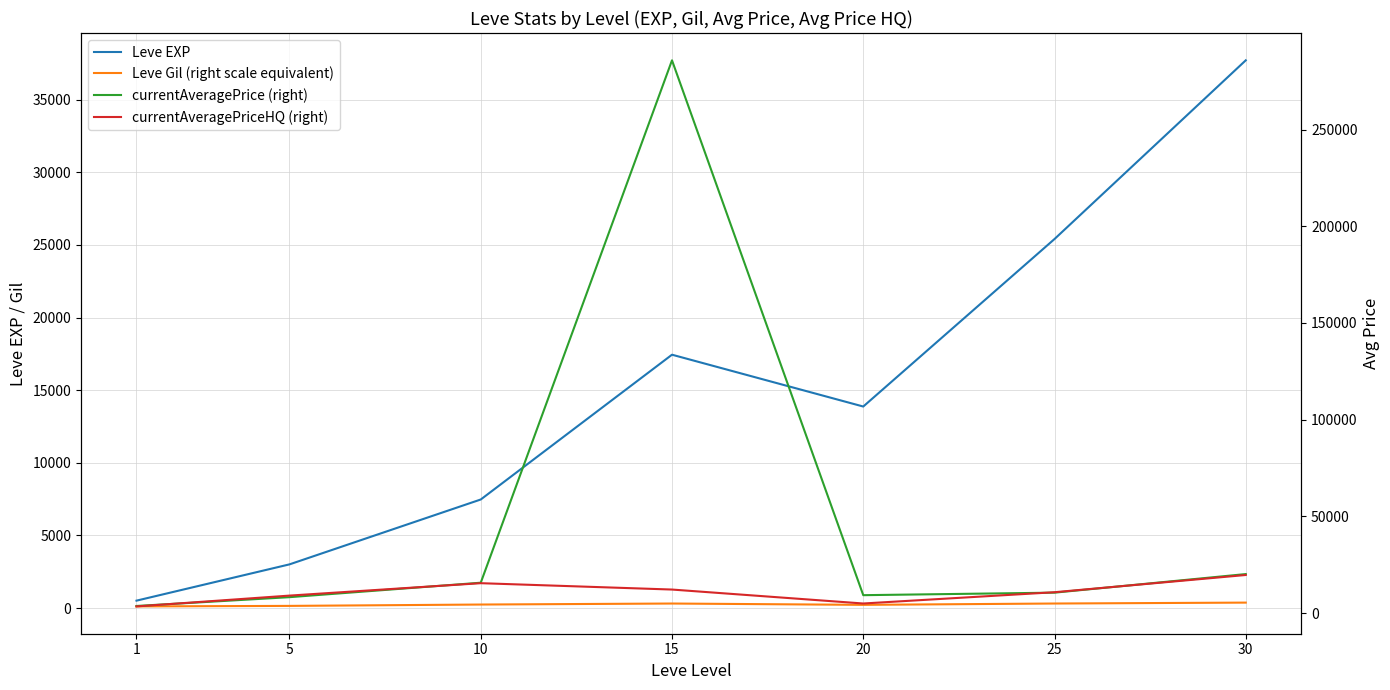

How many values in the currentAveragePrice (right) series are below 10608?

3